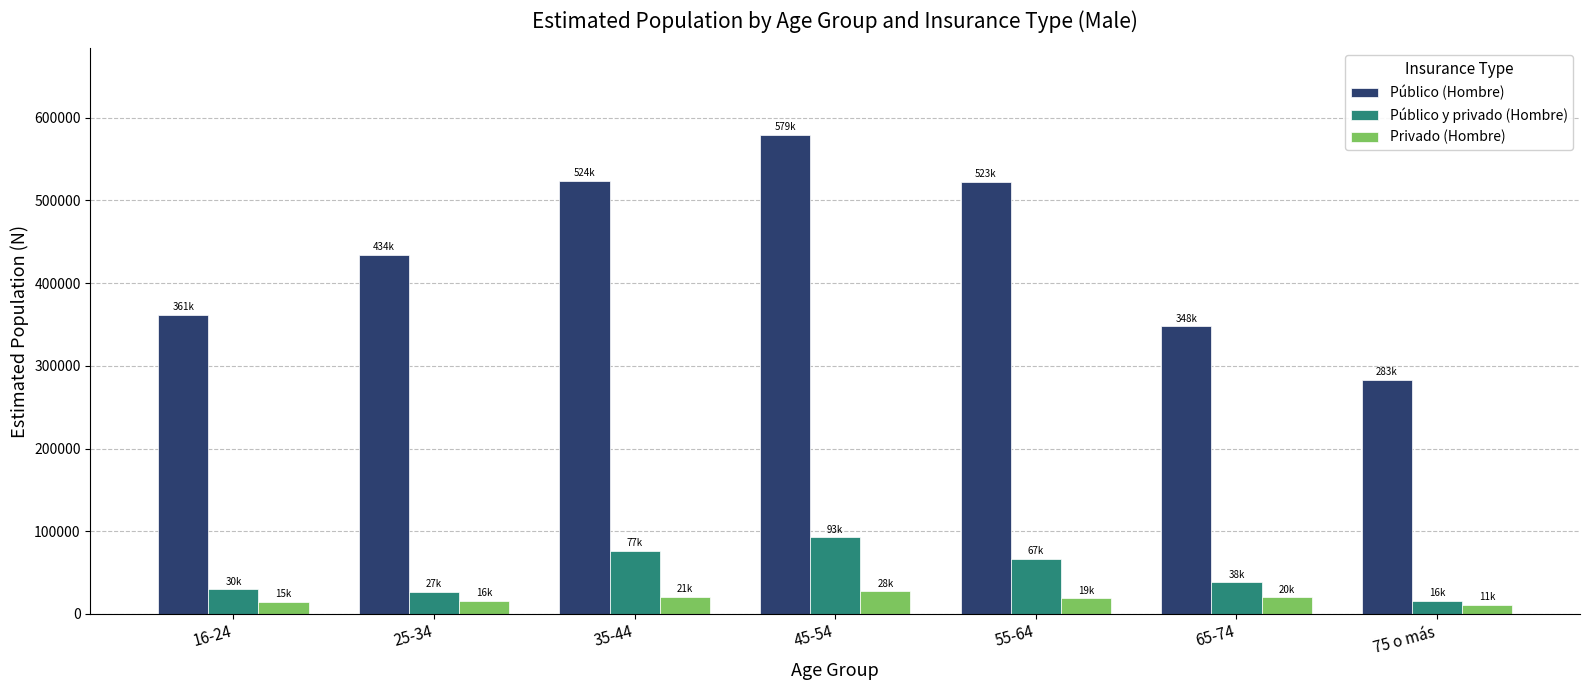

Rank the series at 35-44 from lowest to highest value.

Privado (Hombre), Público y privado (Hombre), Público (Hombre)